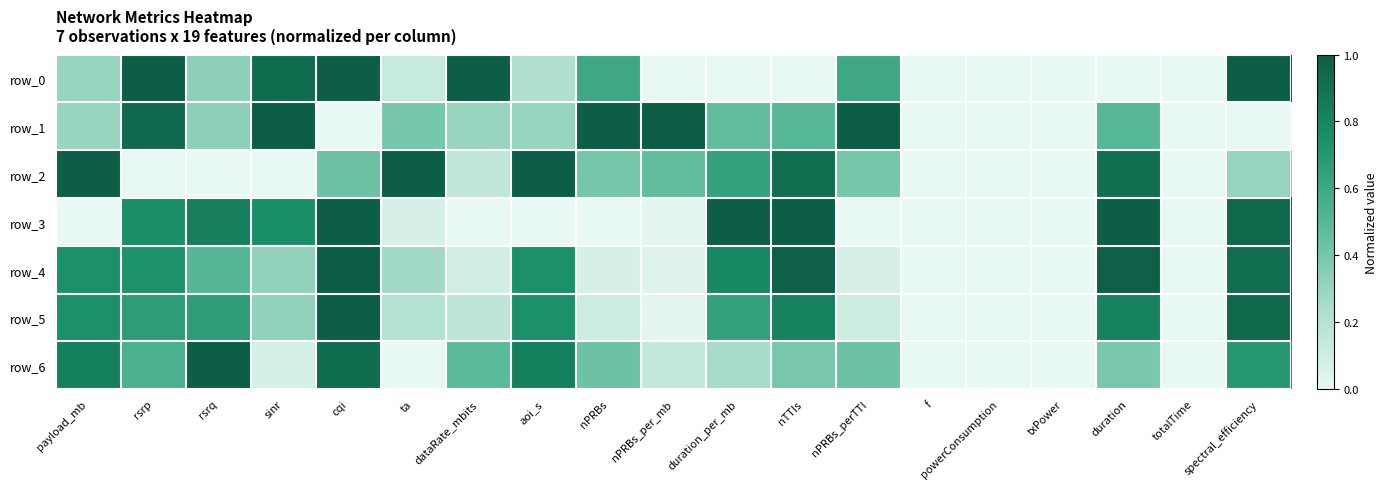

At how many categories does at least one series exceed 0?

15